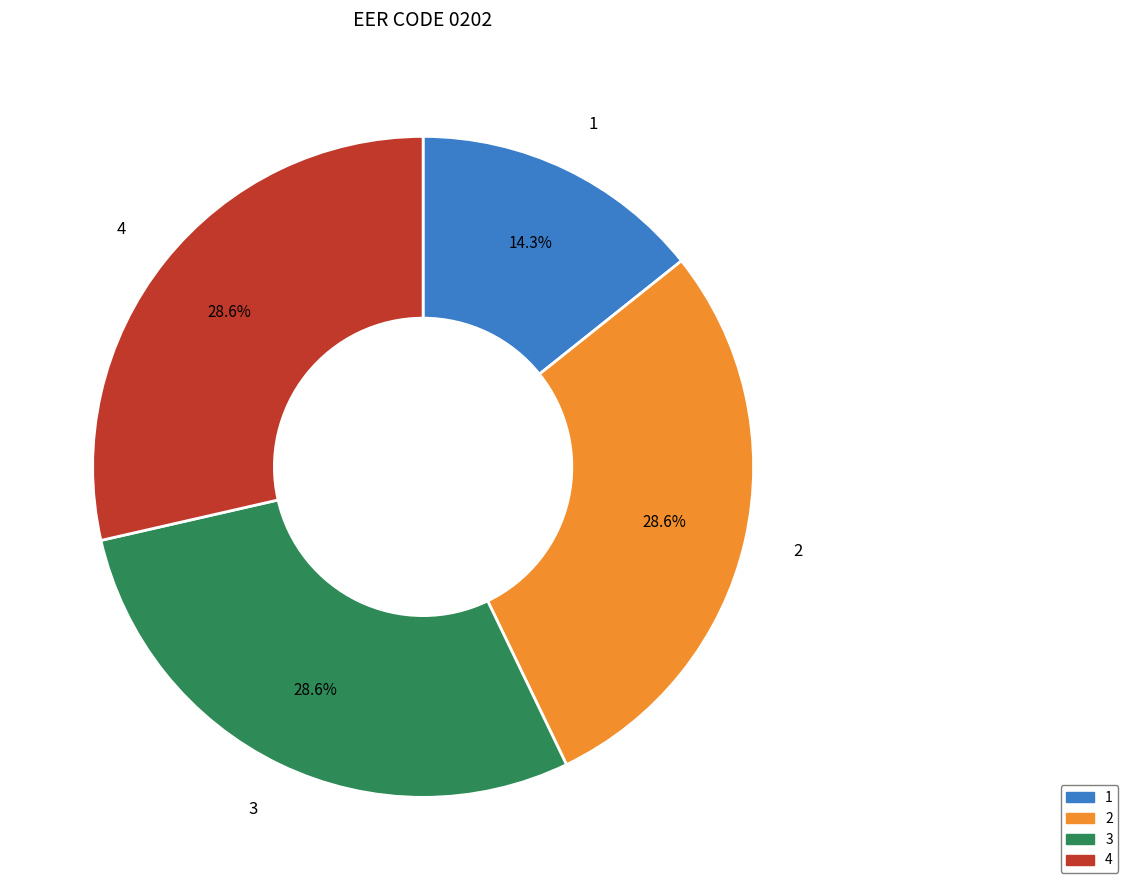

How many segments does this pie chart have?

4